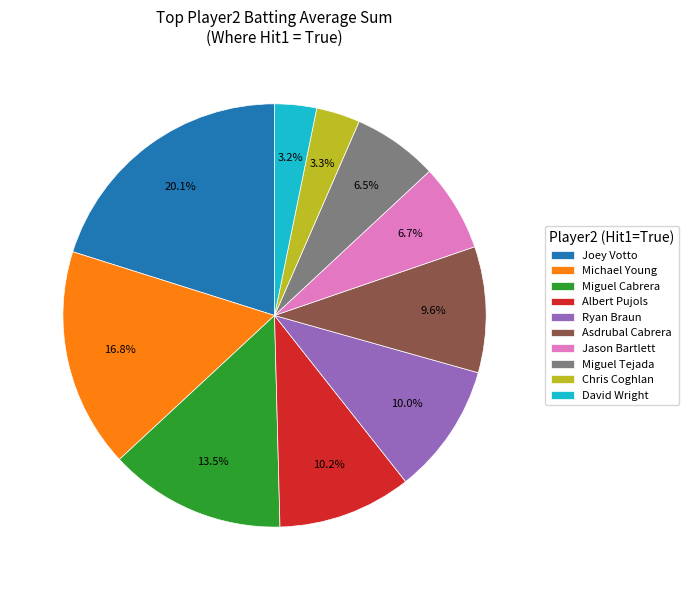

To the nearest percent, what portion does Ryan Braun represent?

10%